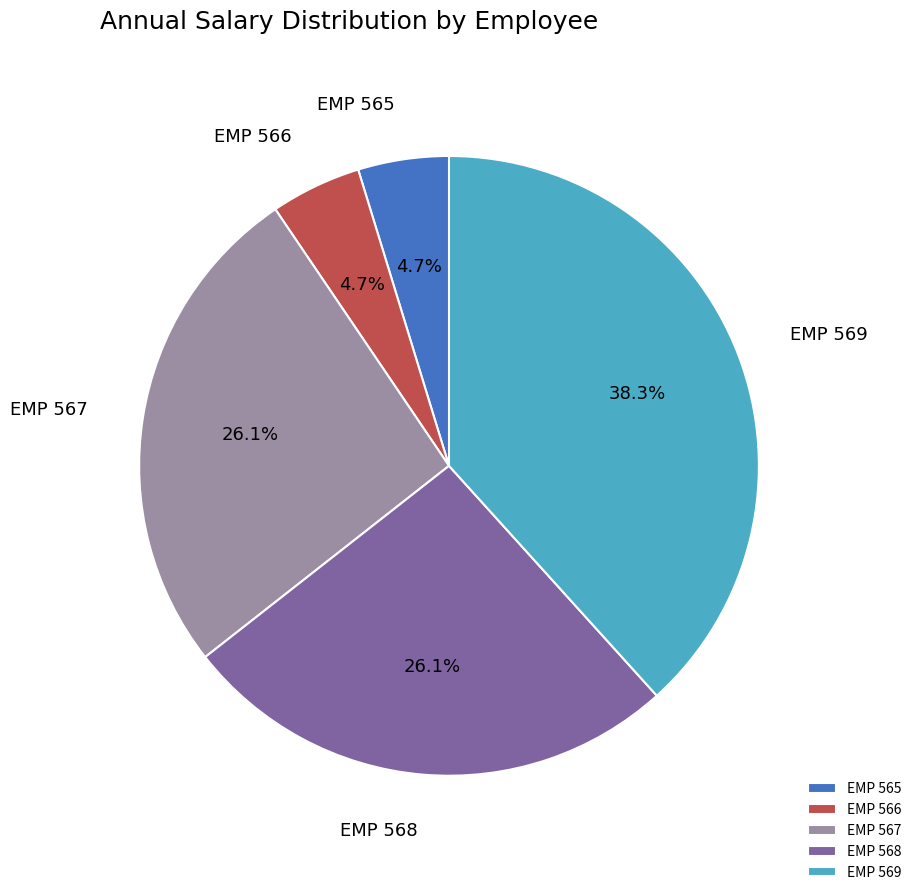

What portion of the pie excludes EMP 566?

95.3%